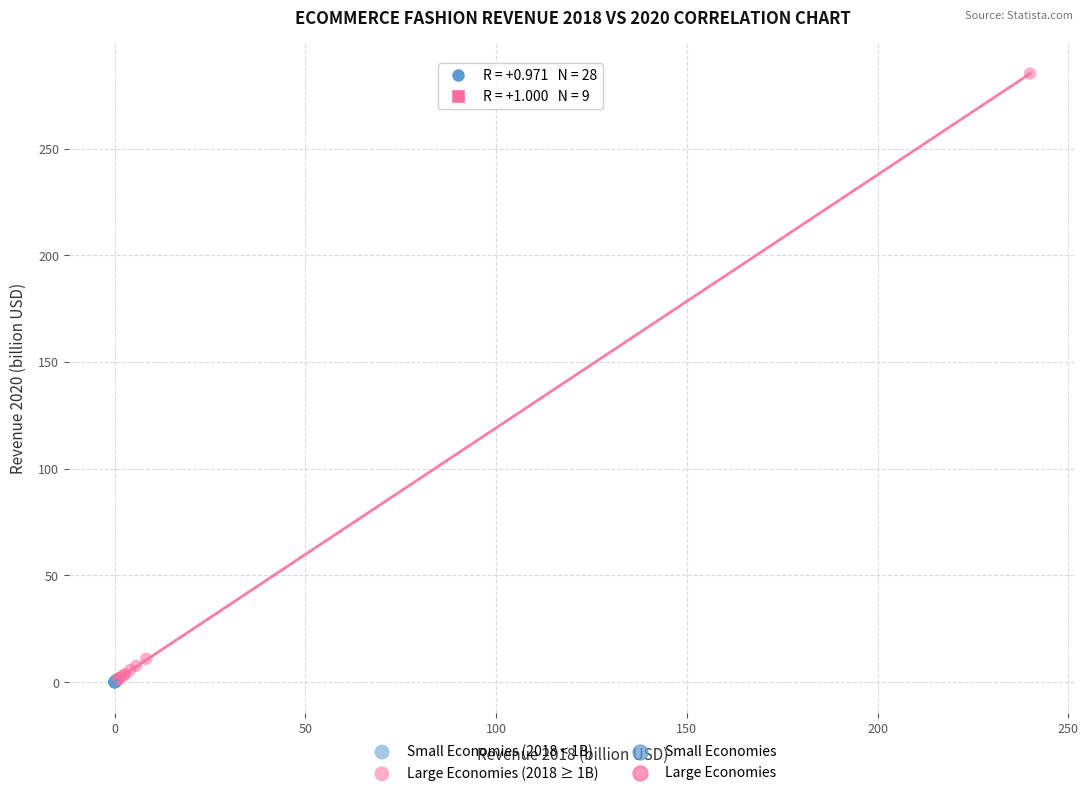

Which series has the largest Y range (max minus min)?

Large Economies (2018 ≥ 1B)